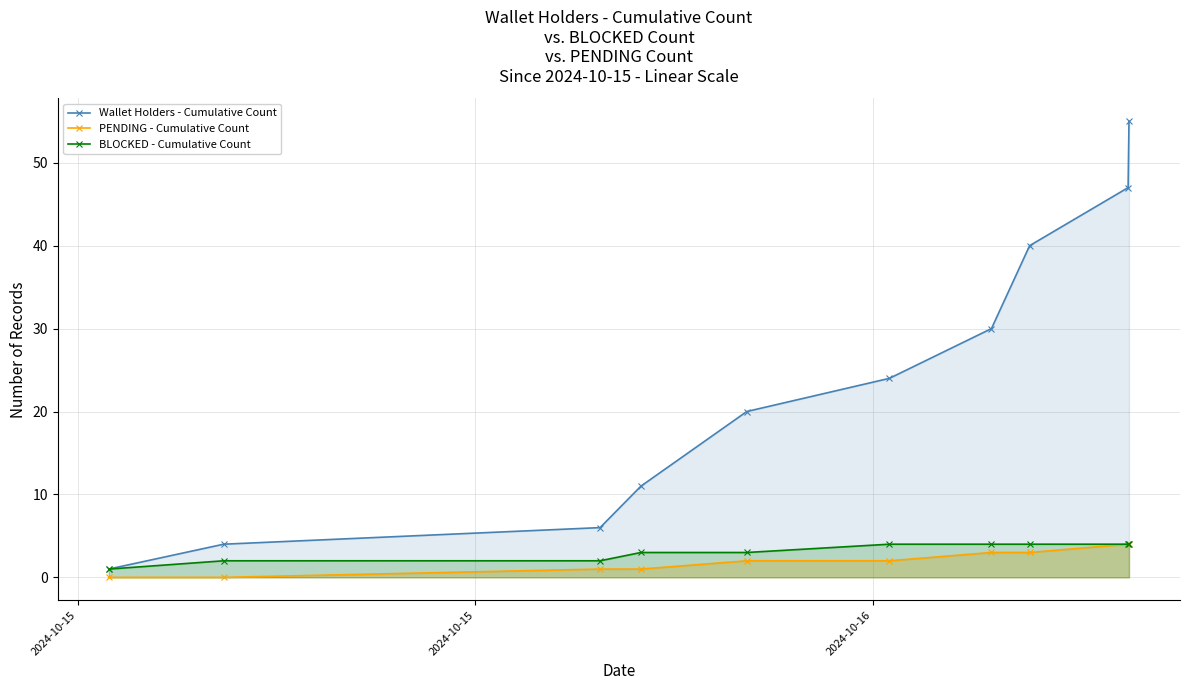

True or false: PENDING - Cumulative Count has more than 1 points higher than both neighbors.

False